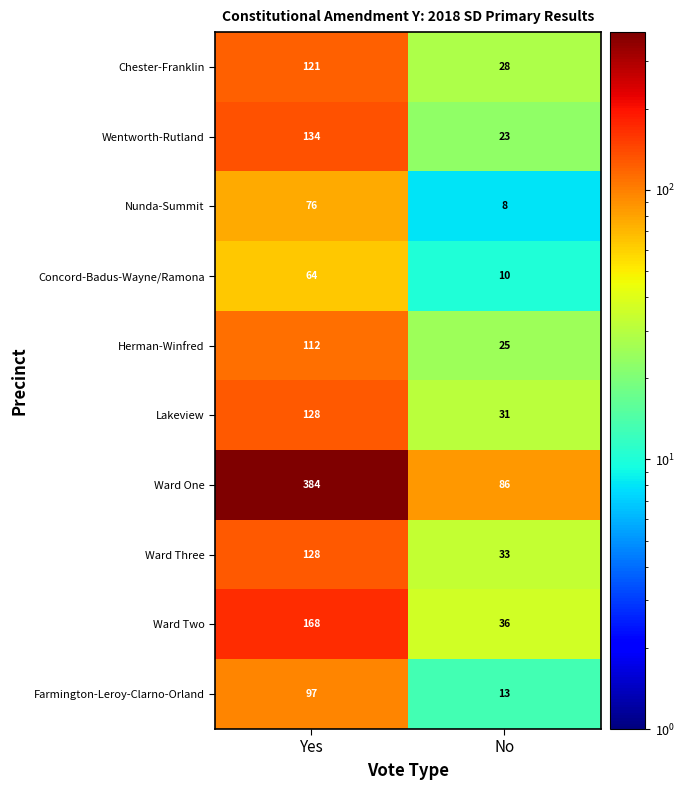

Reading left to right, what are all the values shown in this chart?

Chester-Franklin: Yes=121	No=28
Wentworth-Rutland: Yes=134	No=23
Nunda-Summit: Yes=76	No=8
Concord-Badus-Wayne/Ramona: Yes=64	No=10
Herman-Winfred: Yes=112	No=25
Lakeview: Yes=128	No=31
Ward One: Yes=384	No=86
Ward Three: Yes=128	No=33
Ward Two: Yes=168	No=36
Farmington-Leroy-Clarno-Orland: Yes=97	No=13